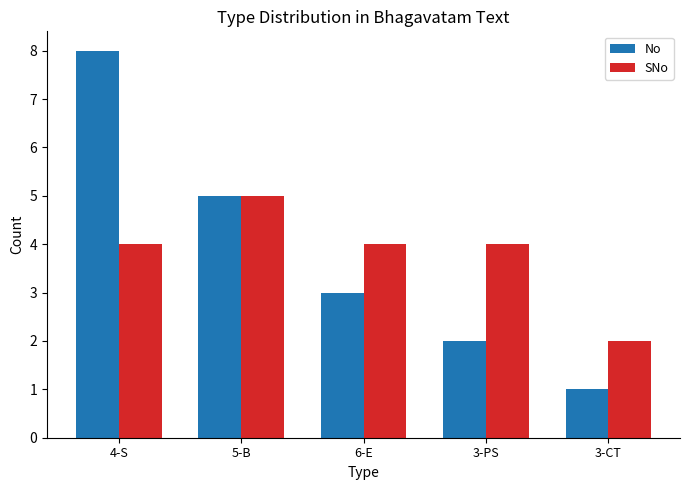

Reading right to left, extract all data points from this chart.

No: 1	2	3	5	8
SNo: 2	4	4	5	4